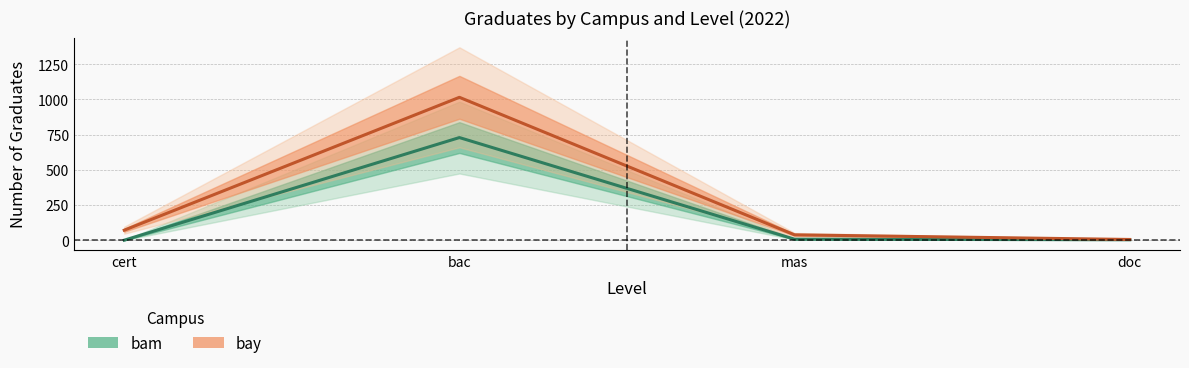

Rank the categories by bay value from highest to lowest.

bac, cert, mas, doc